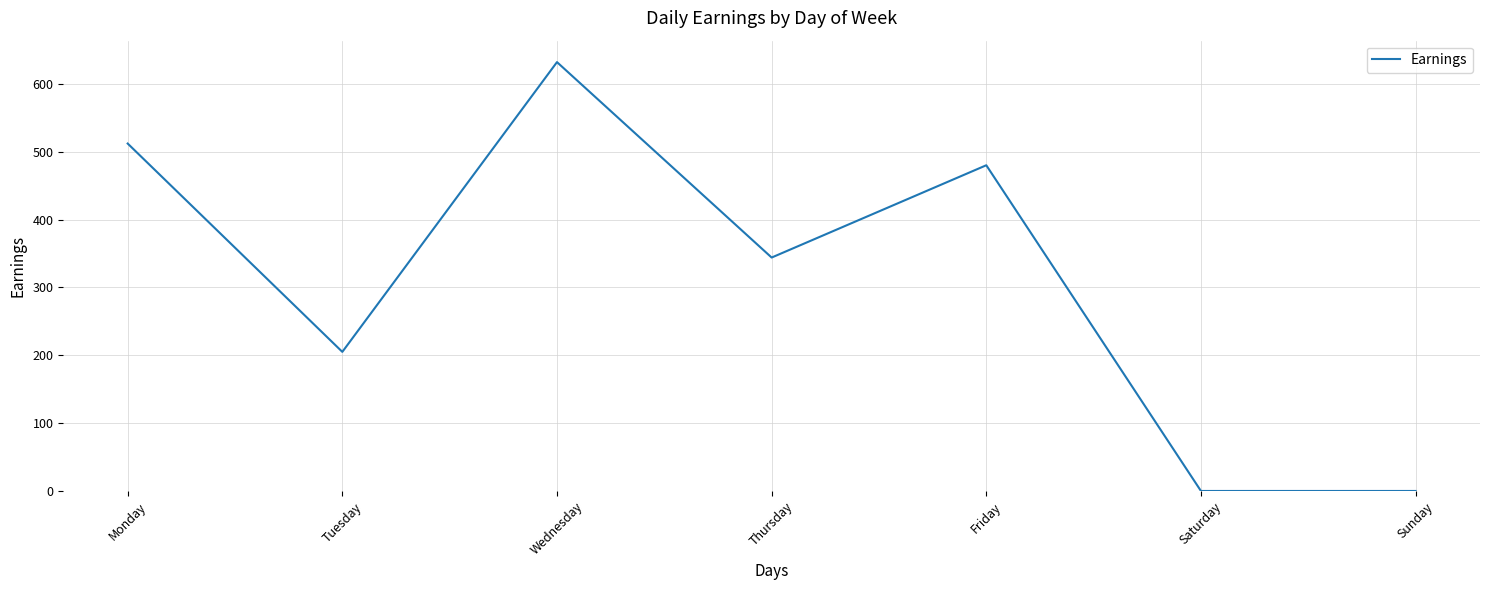

What is the difference between the values at Sunday and Friday?

480